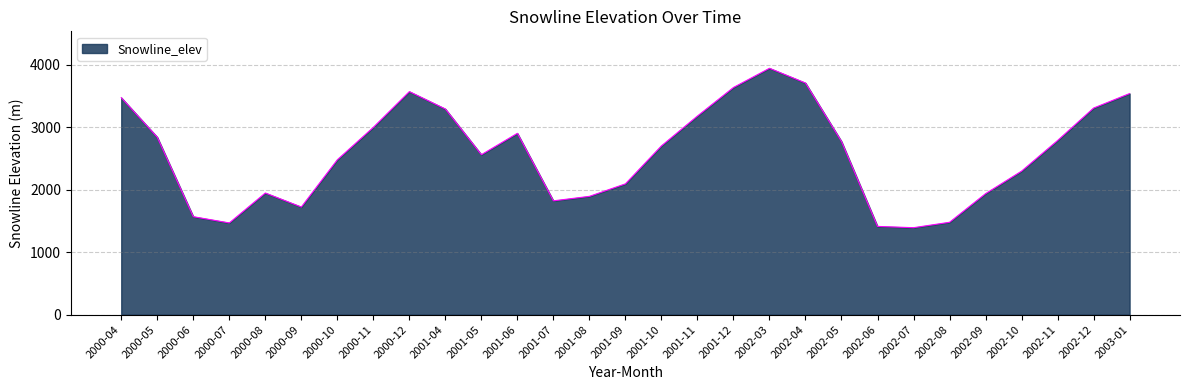

What is the difference between the values at 2002-09 and 2001-06?

965.5